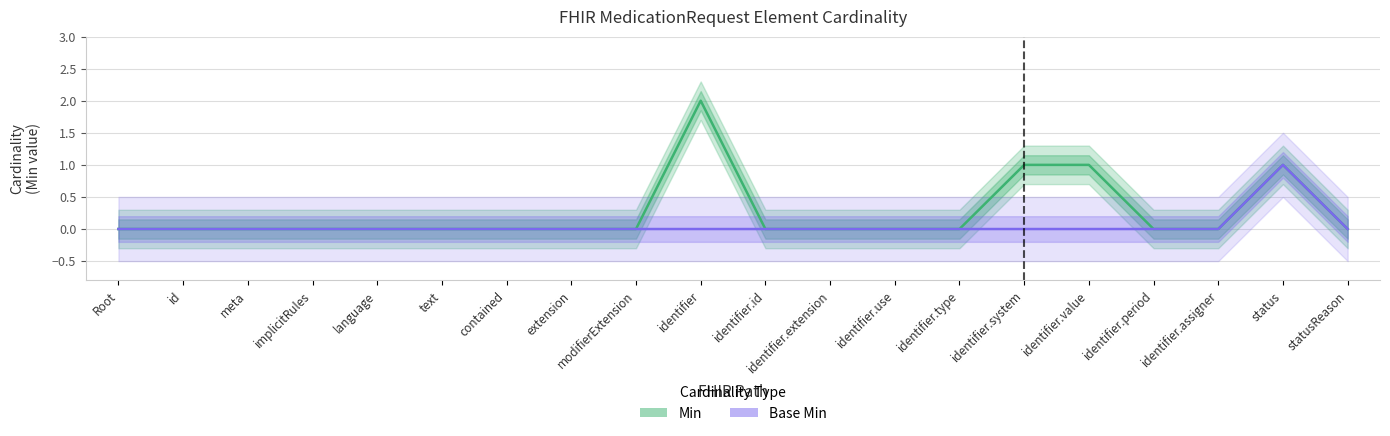

What is the label of the 18th point from the right?

meta